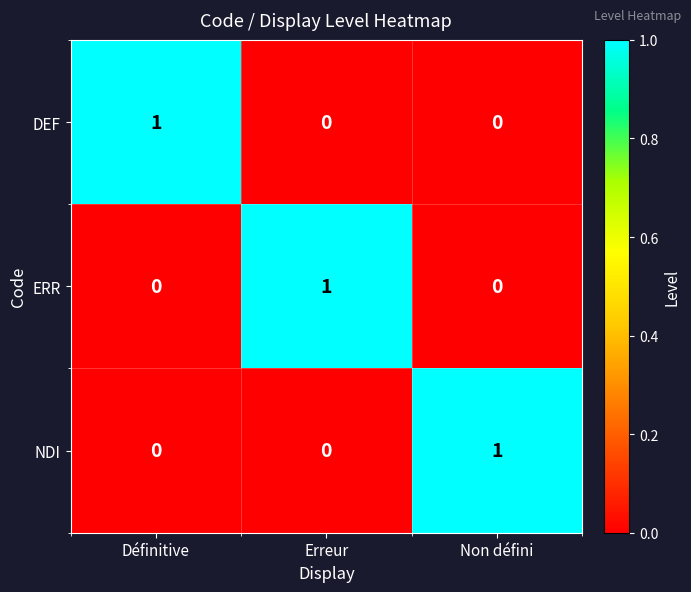

True or false: NDI has a value of 0 at Erreur.

True